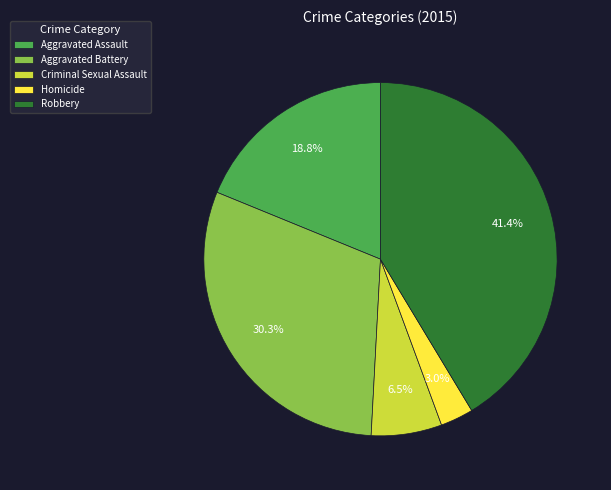

Is it true that Aggravated Battery is 30% of the pie?

True